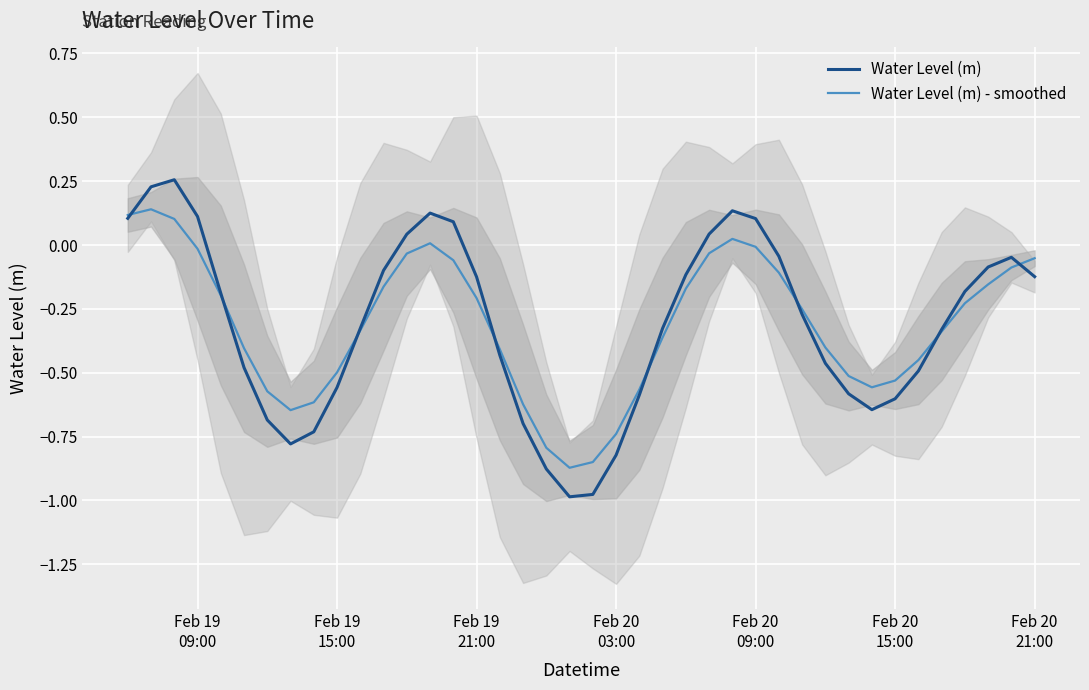

What is the lowest value of the Water Level (m) - smoothed series?

-0.9